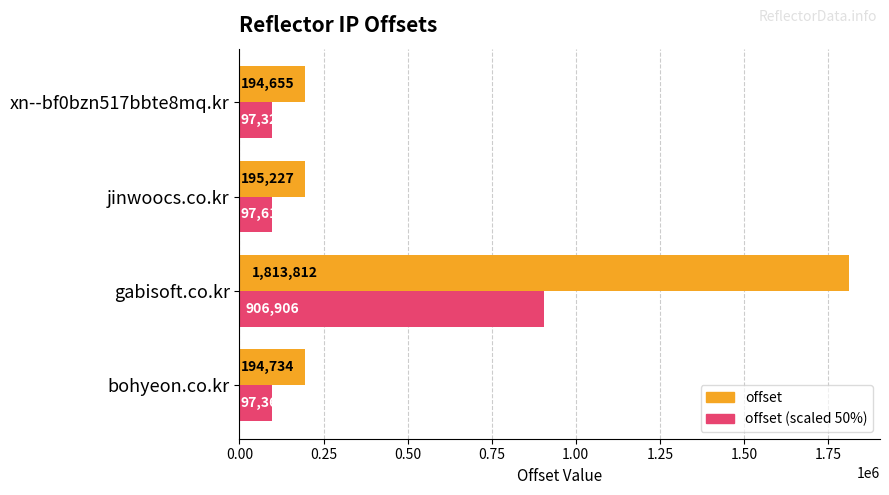

At which category is the sum across all series the highest?

gabisoft.co.kr